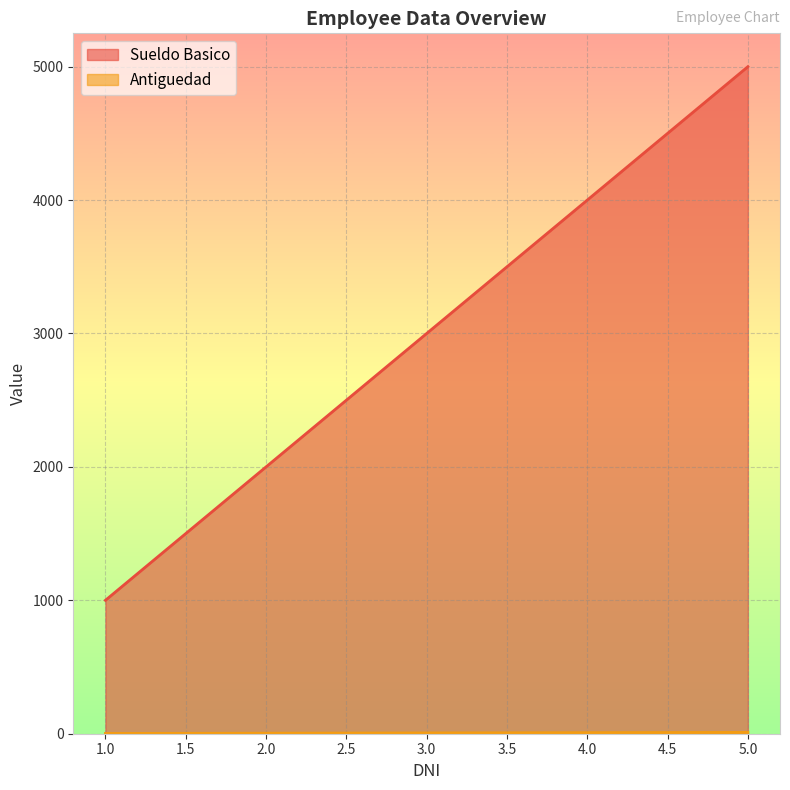

Which has a higher value, 1 or 5?

5